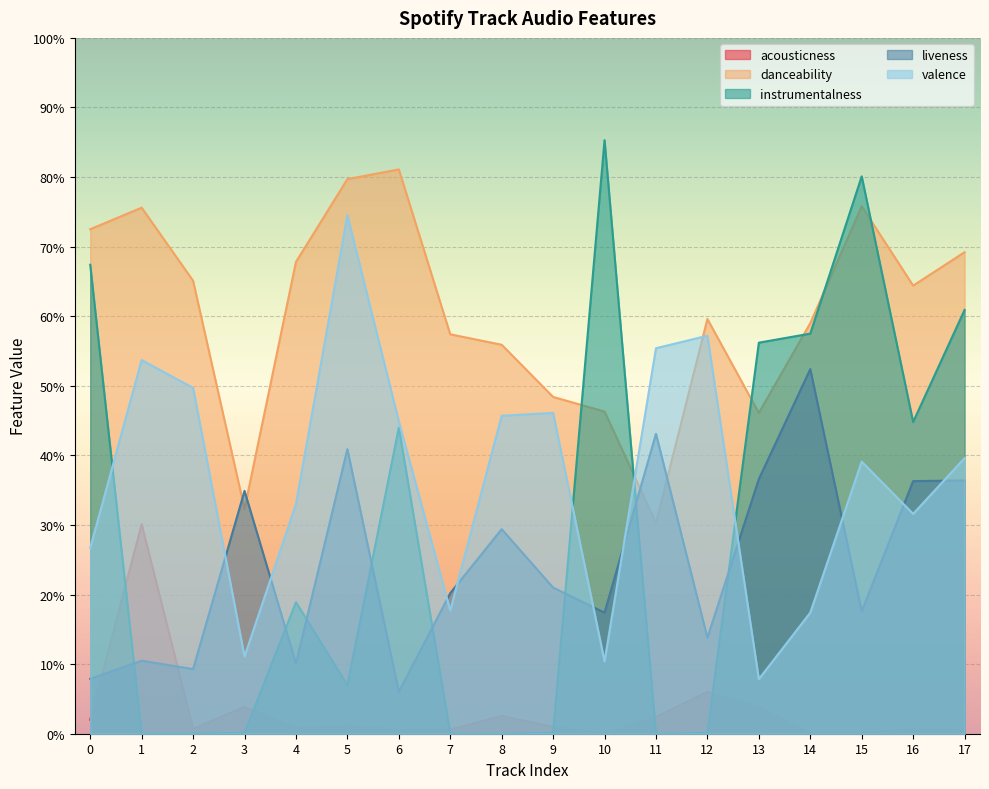

Reading left to right, list all the values displayed in this chart.

acousticness: 0.0	0.3	0.0	0.0	0.0	0.0	0.0	0.0	0.0	0.0	0.0	0.0	0.1	0.0	0.0	0.0	0.0	0.0
danceability: 0.7	0.8	0.7	0.3	0.7	0.8	0.8	0.6	0.6	0.5	0.5	0.3	0.6	0.5	0.6	0.8	0.6	0.7
instrumentalness: 0.7	0.0	0.0	0.0	0.2	0.1	0.4	0.0	0.0	0.0	0.9	0.0	0.0	0.6	0.6	0.8	0.4	0.6
liveness: 0.1	0.1	0.1	0.3	0.1	0.4	0.1	0.2	0.3	0.2	0.2	0.4	0.1	0.4	0.5	0.2	0.4	0.4
valence: 0.3	0.5	0.5	0.1	0.3	0.7	0.4	0.2	0.5	0.5	0.1	0.6	0.6	0.1	0.2	0.4	0.3	0.4